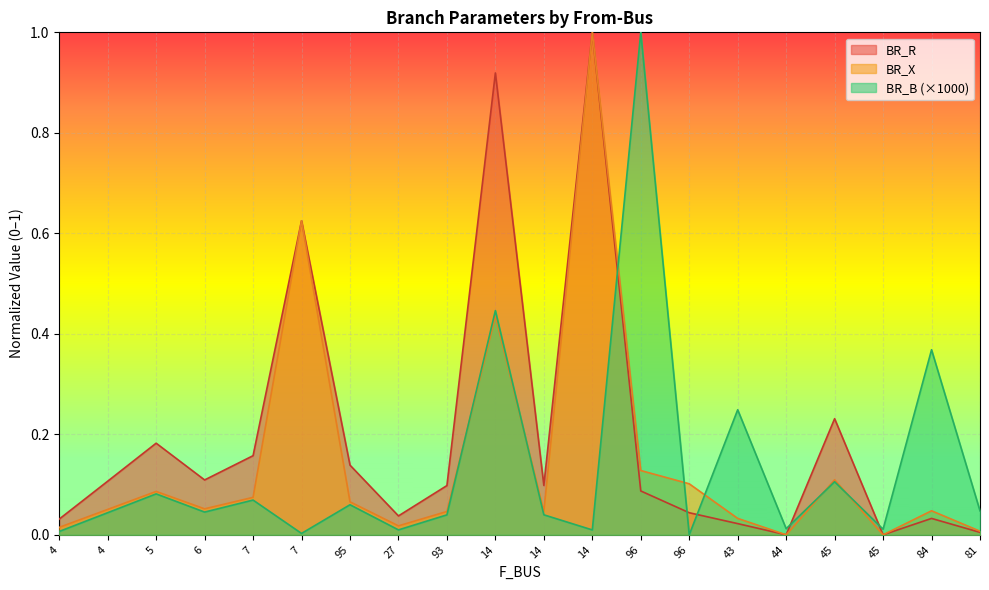

Which series has the largest range (max minus min)?

BR_R